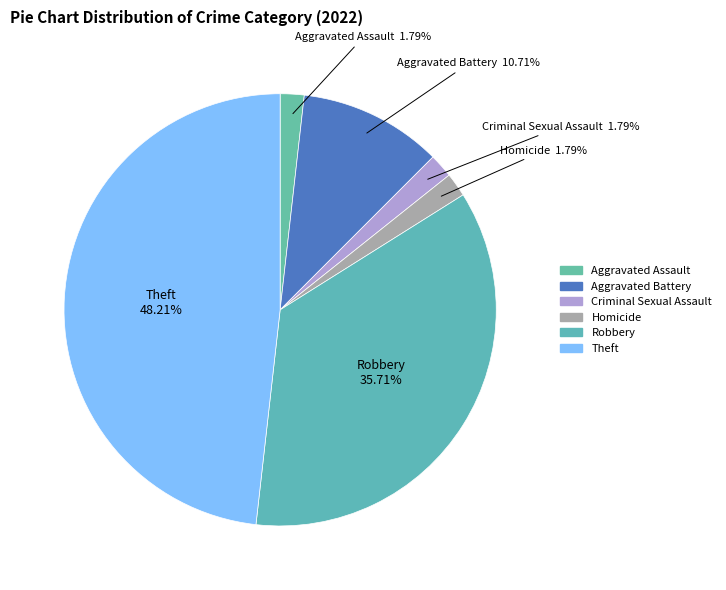

How many slices are in this pie chart?

6